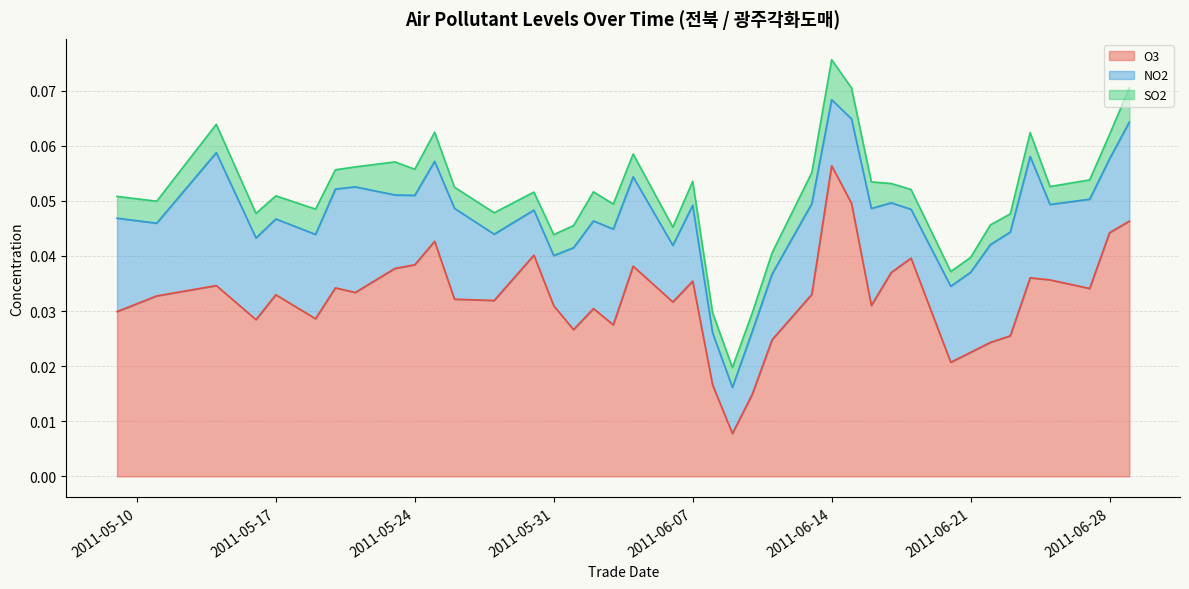

In NO2, how many points are lower than both neighbors (excluding endpoints)?

10